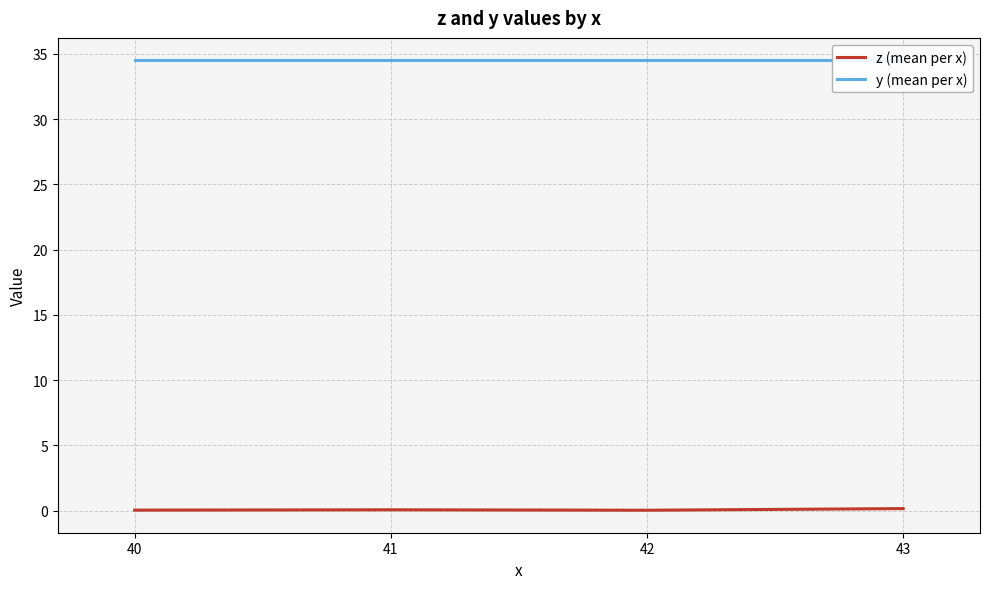

What is the difference between the maximum and minimum values in the z (mean per x) series?

0.1